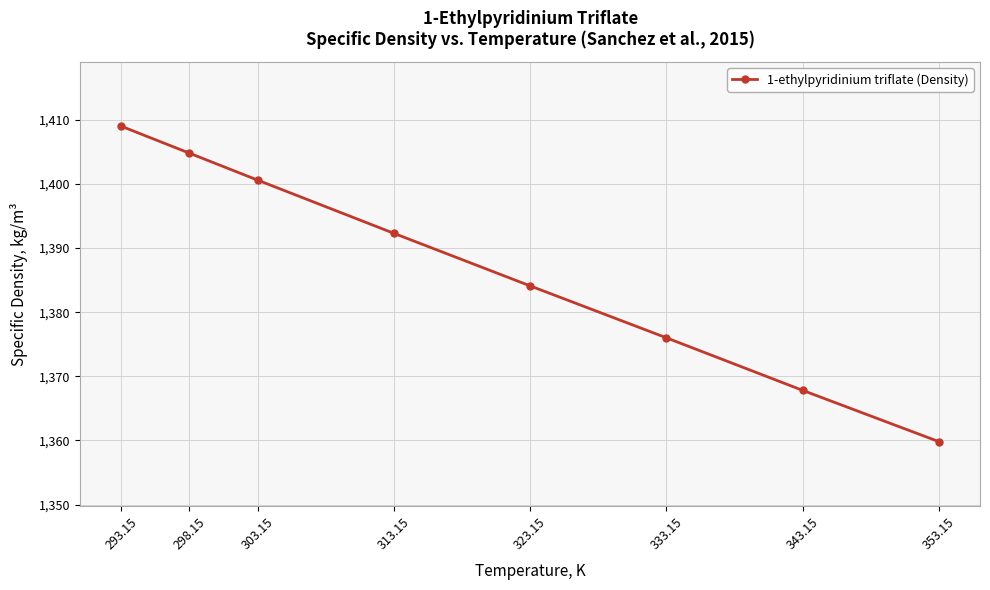

At which label is the value closest to 1384?

323.15